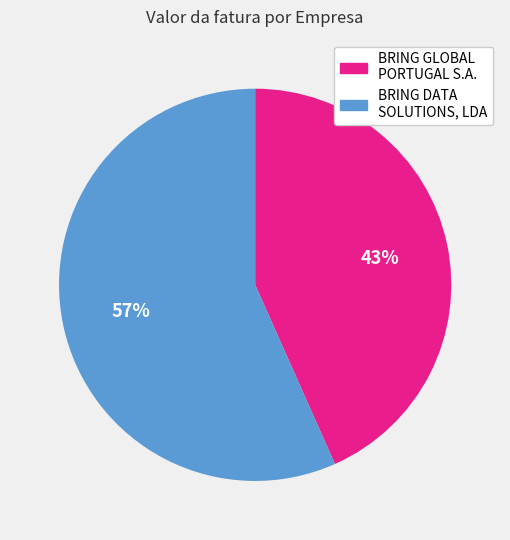

To the nearest percent, what is the average slice percentage?

50%